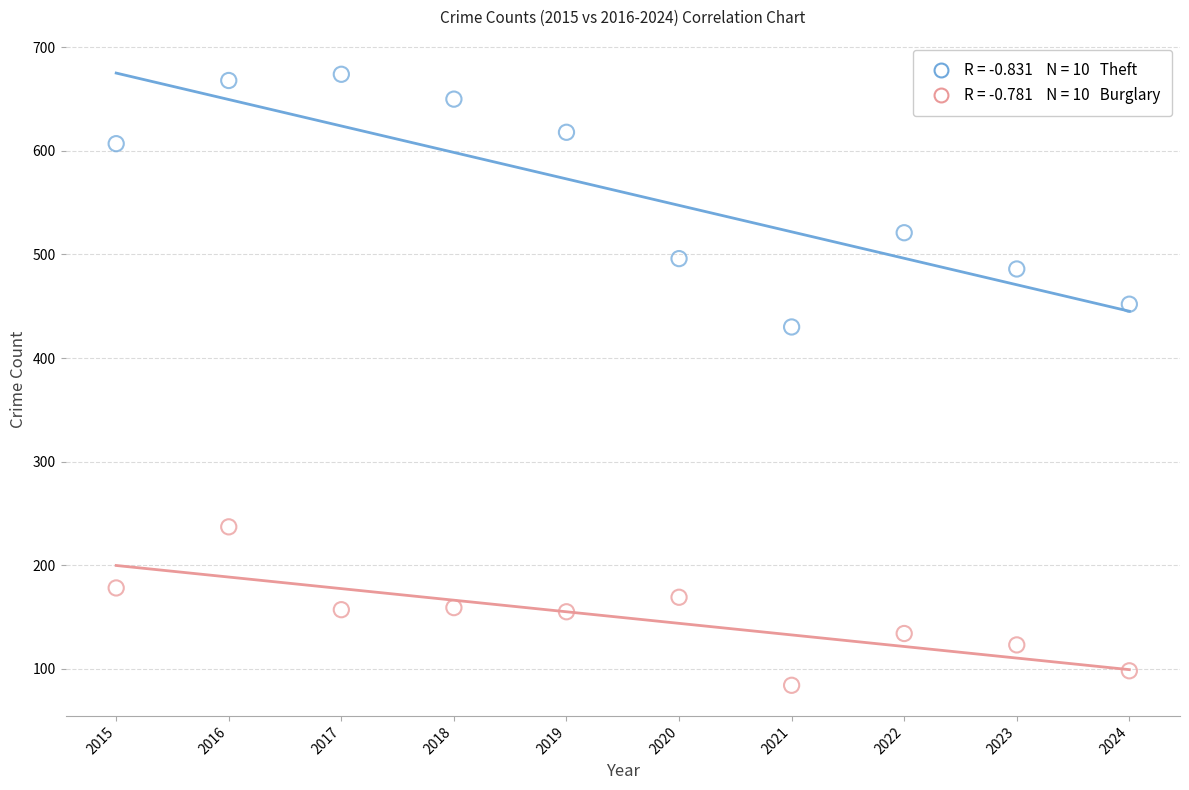

Across all data points, what is the range of X values (max minus min)?

9